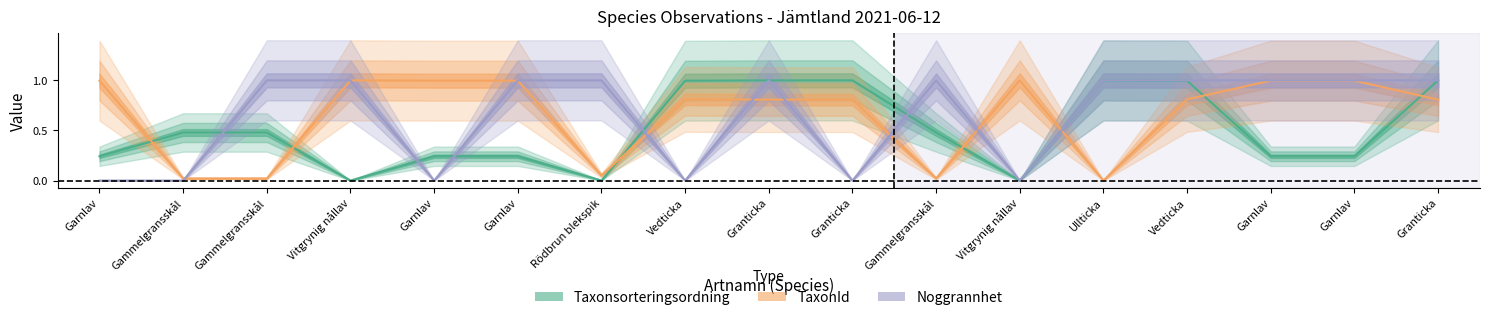

The TaxonId series shows 0.1 at Rödbrun blekspik. True or false?

True